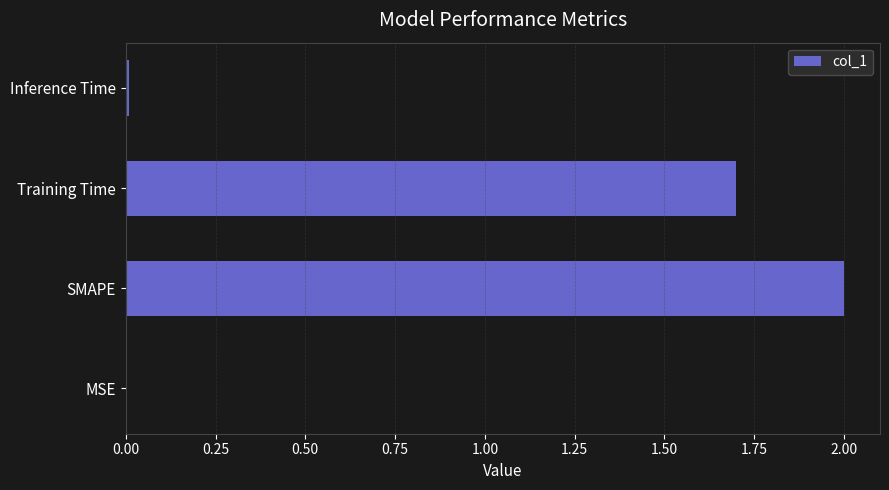

Count the number of categories in the chart.

4